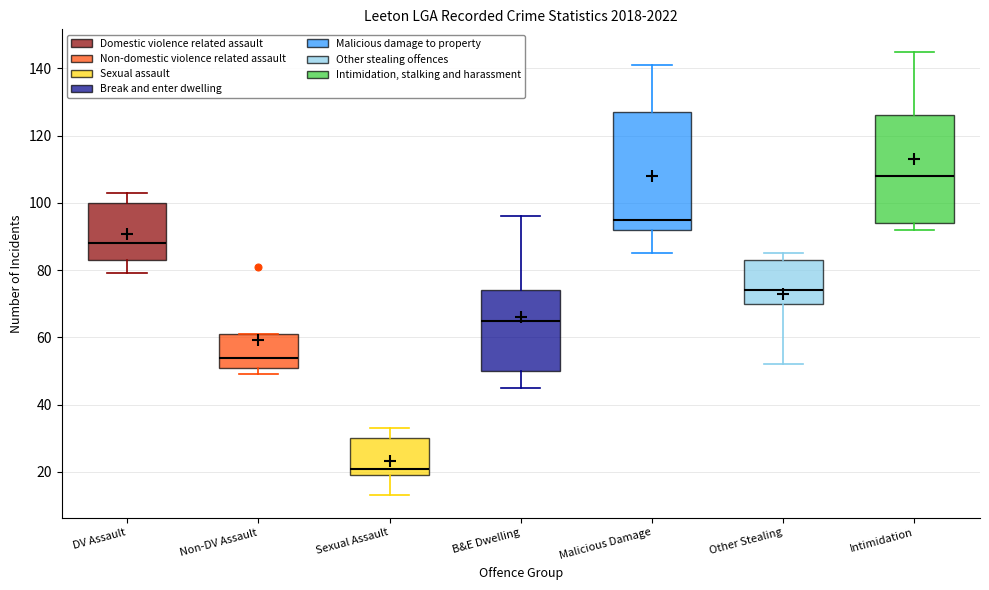

Comparing the boxes themselves (not the whiskers), which one is the tallest?

Malicious Damage